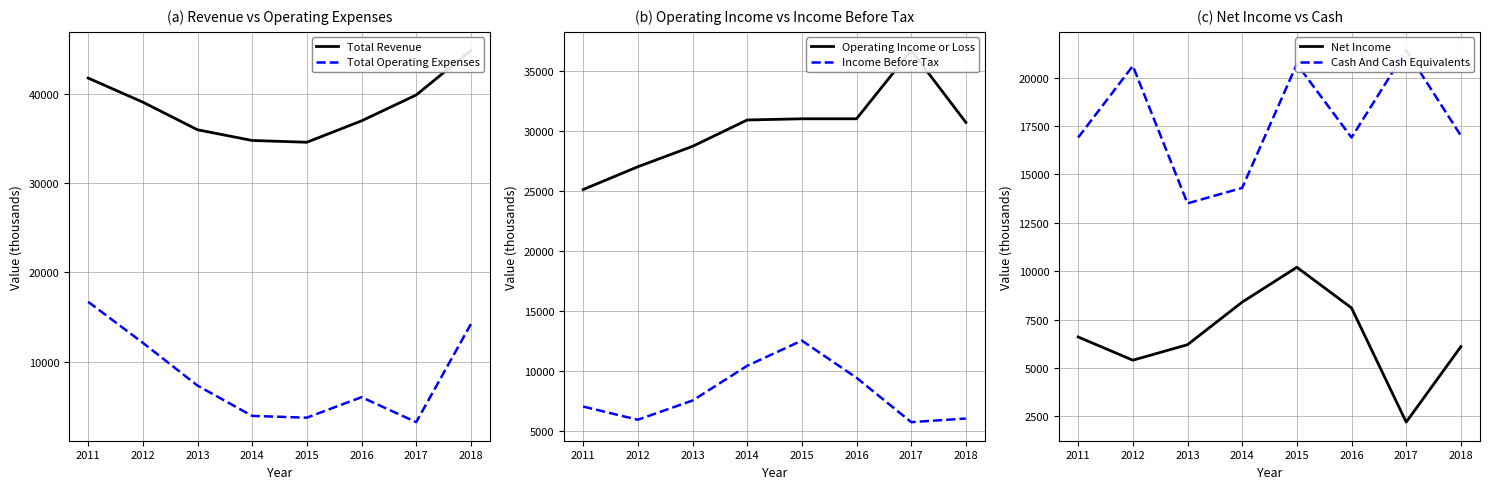

How many values in the Cash And Cash Equivalents series are below 17000?

4